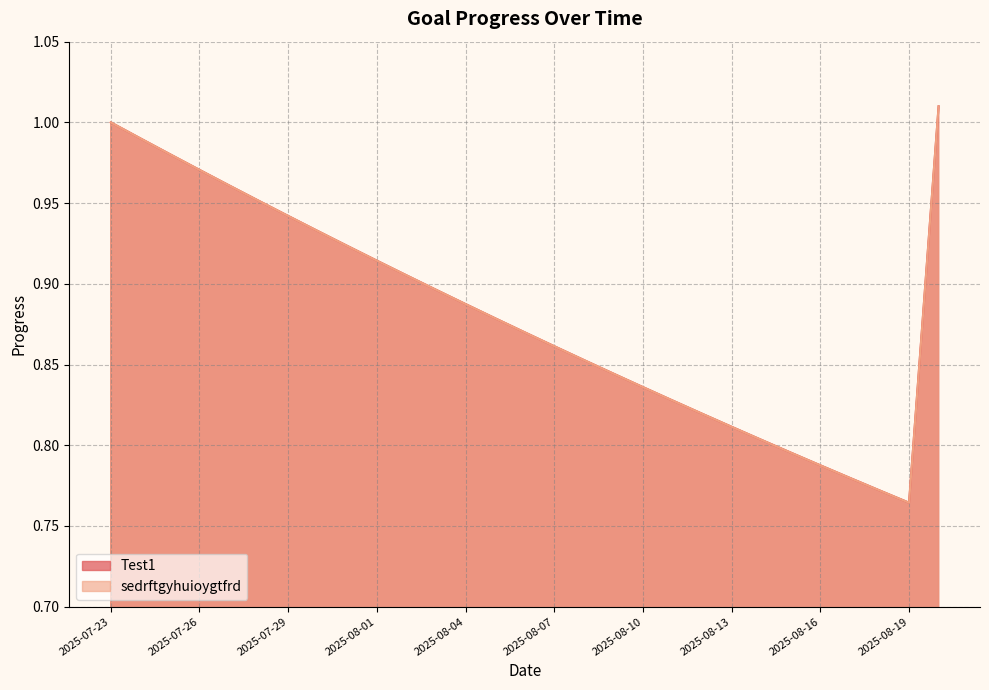

In Test1, how many points are lower than both neighbors (excluding endpoints)?

1